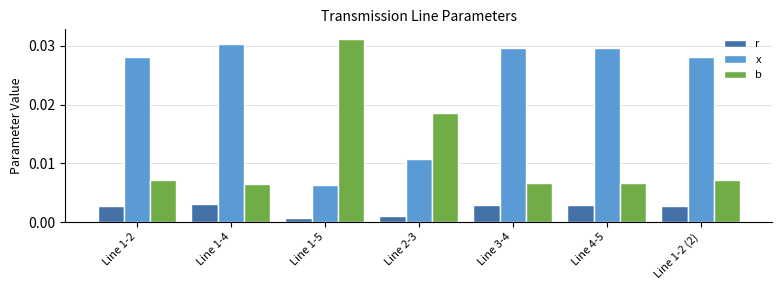

Rank the series by their average value, from highest to lowest.

x, b, r